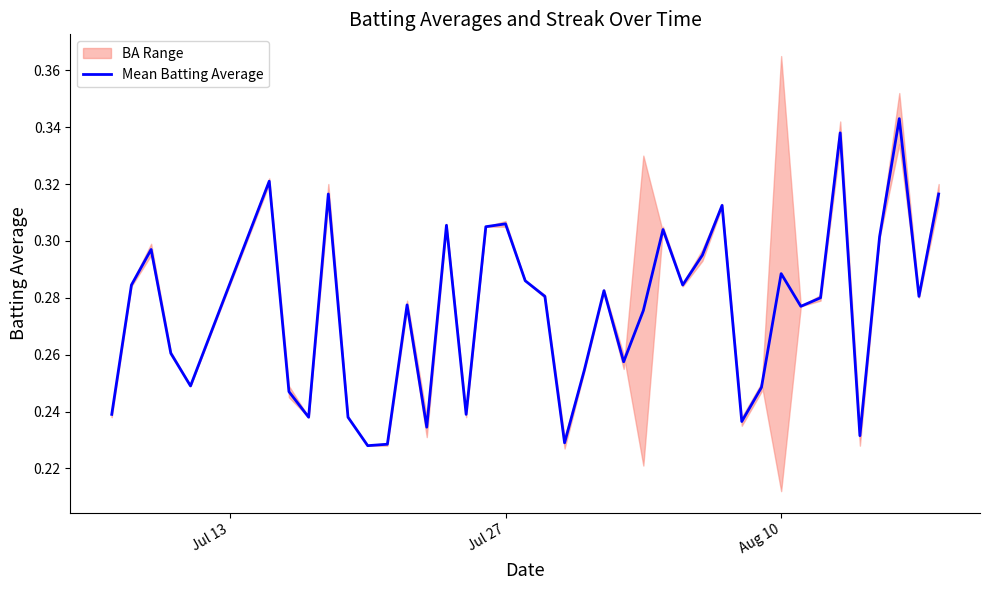

How many categories are shown in the chart?

40